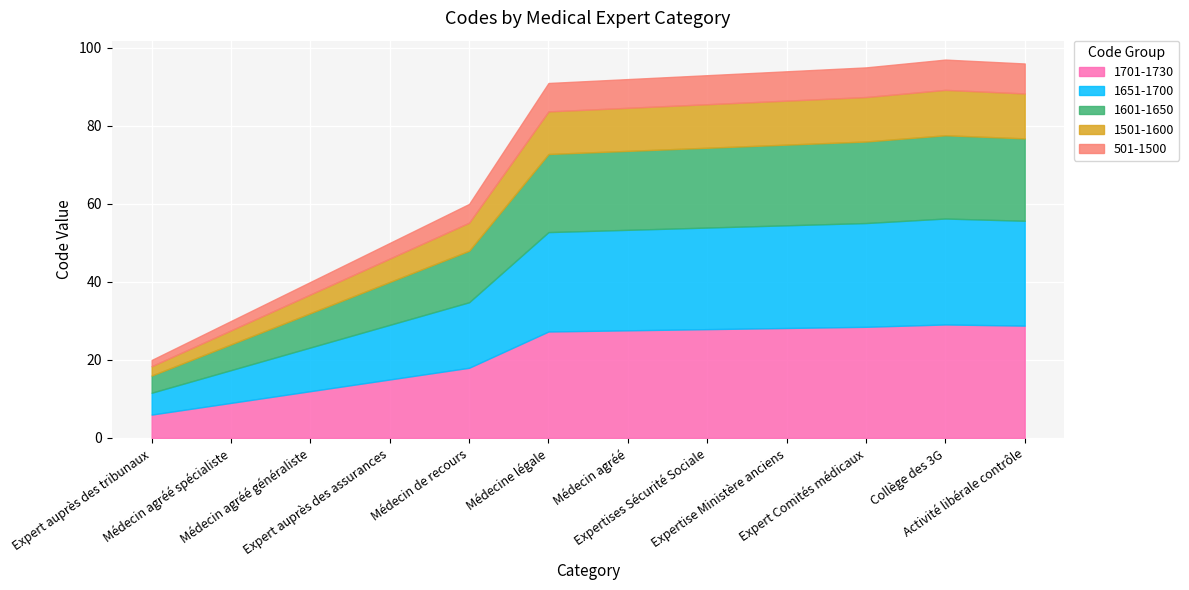

True or false: the data shows 97 at Collège des 3G.

True